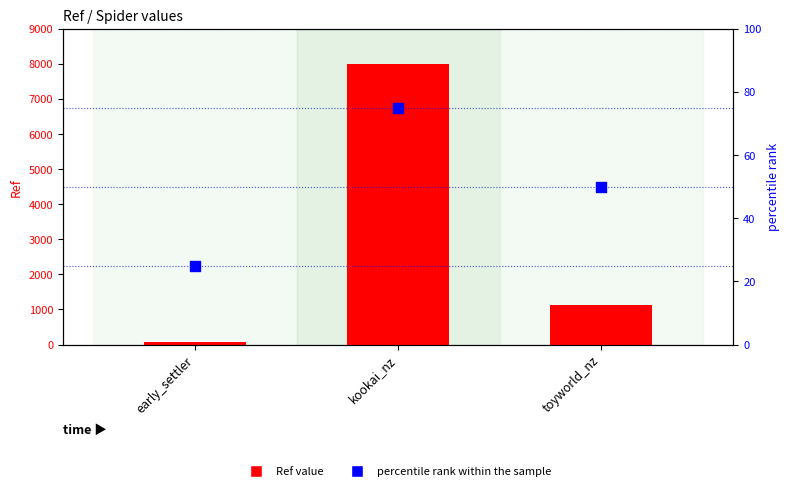

At how many categories does at least one series exceed 396?

2